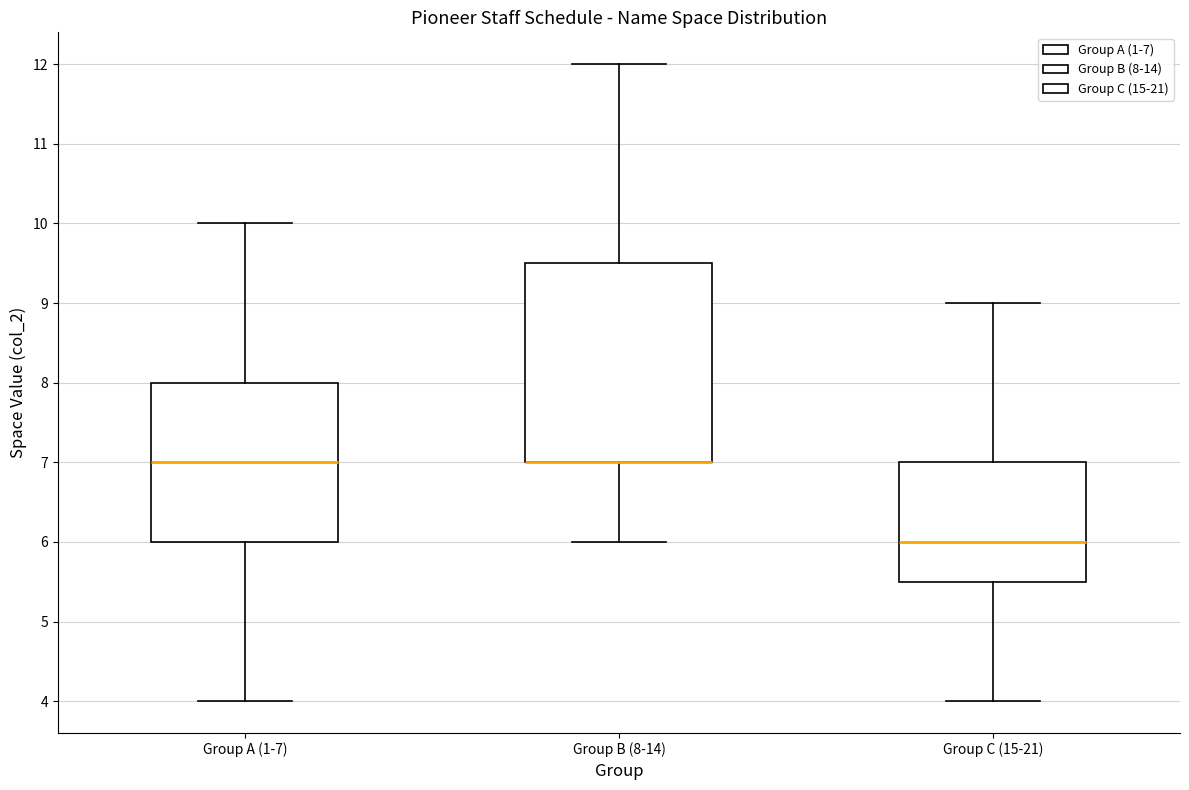

Reading left to right, read every box against the y-axis: the position of its median line, the range the box covers, and the ends of its whiskers. The values are not printed on the chart, so give them approximately, as read against the axis.

Group A (1-7): median 7.0, box 6.0 to 8.0, whiskers 4.0 to 10.0
Group B (8-14): median 7.0 (drawn on the box's lower edge), box 7.0 to 9.5, whiskers 6.0 to 12.0
Group C (15-21): median 6.0, box 5.5 to 7.0, whiskers 4.0 to 9.0